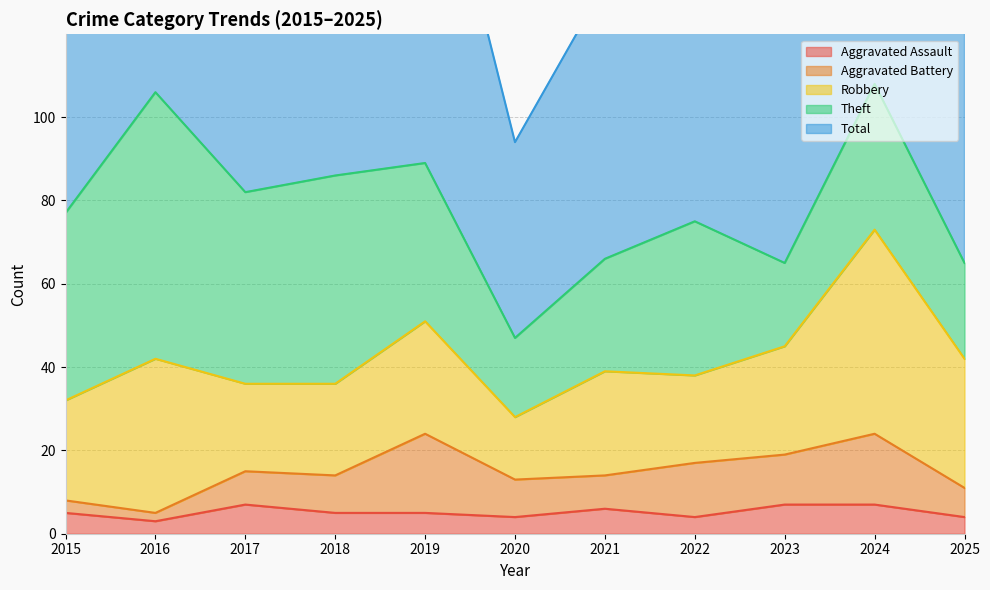

Rank the series at 2024 from highest to lowest value.

Total, Robbery, Theft, Aggravated Battery, Aggravated Assault